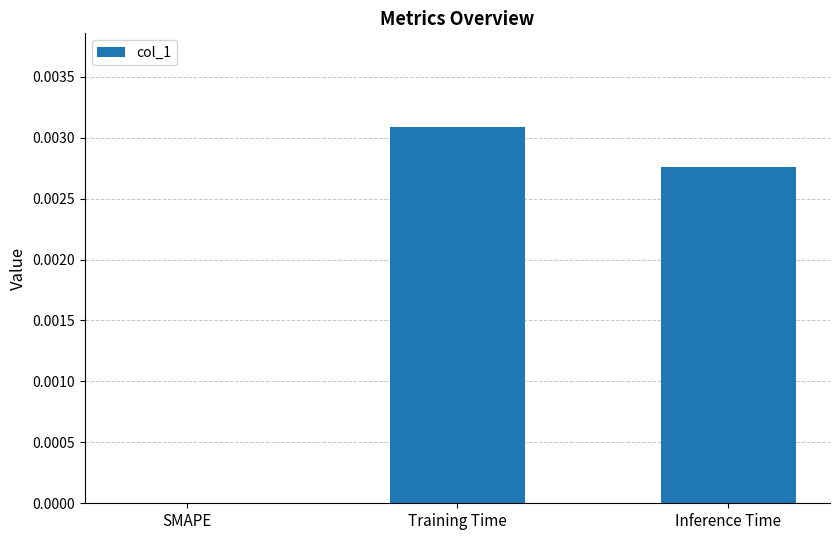

The chart shows a value of 0.0 at Inference Time. True or false?

True